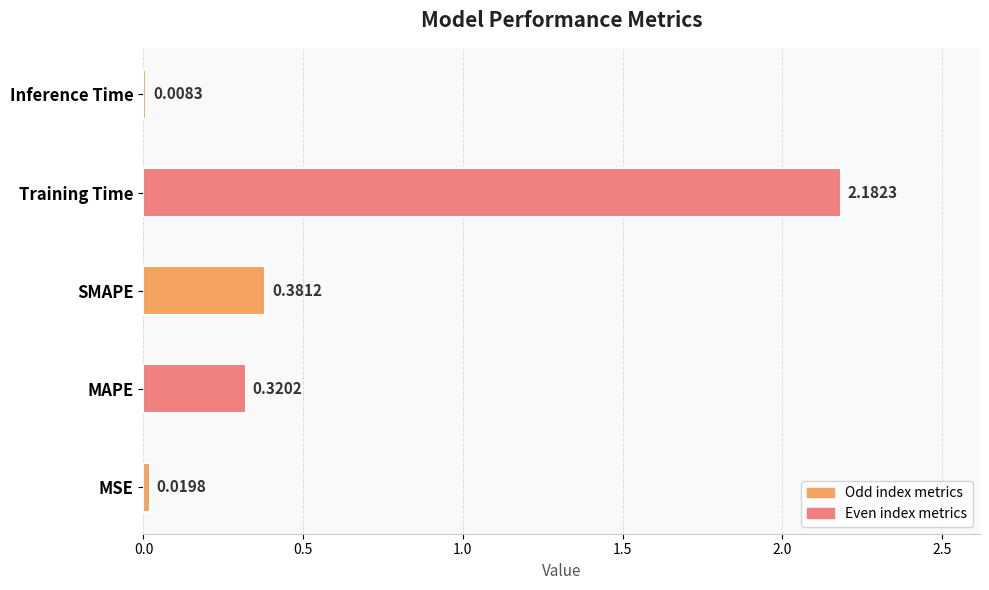

Where is the data nearest to the value 1?

SMAPE